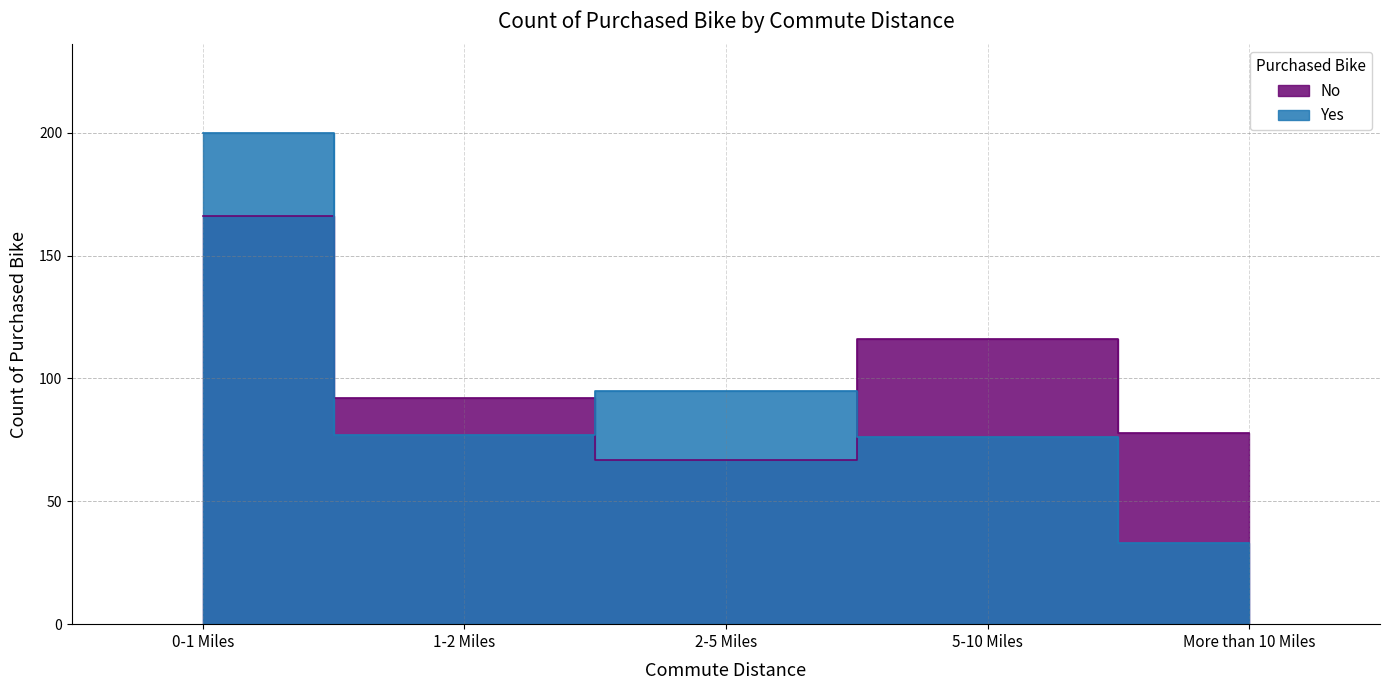

How many data points in Yes are above 77?

2